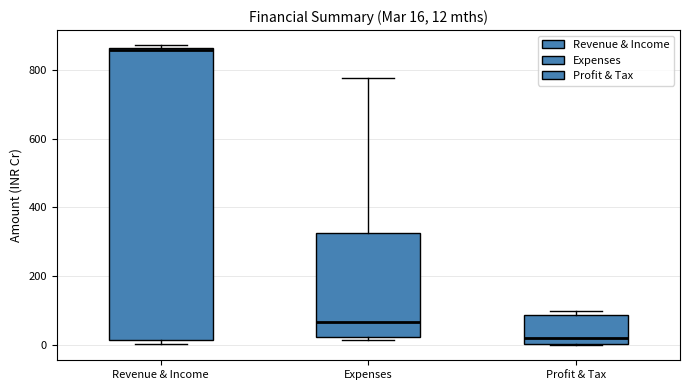

Which box's median line is the highest?

Revenue & Income